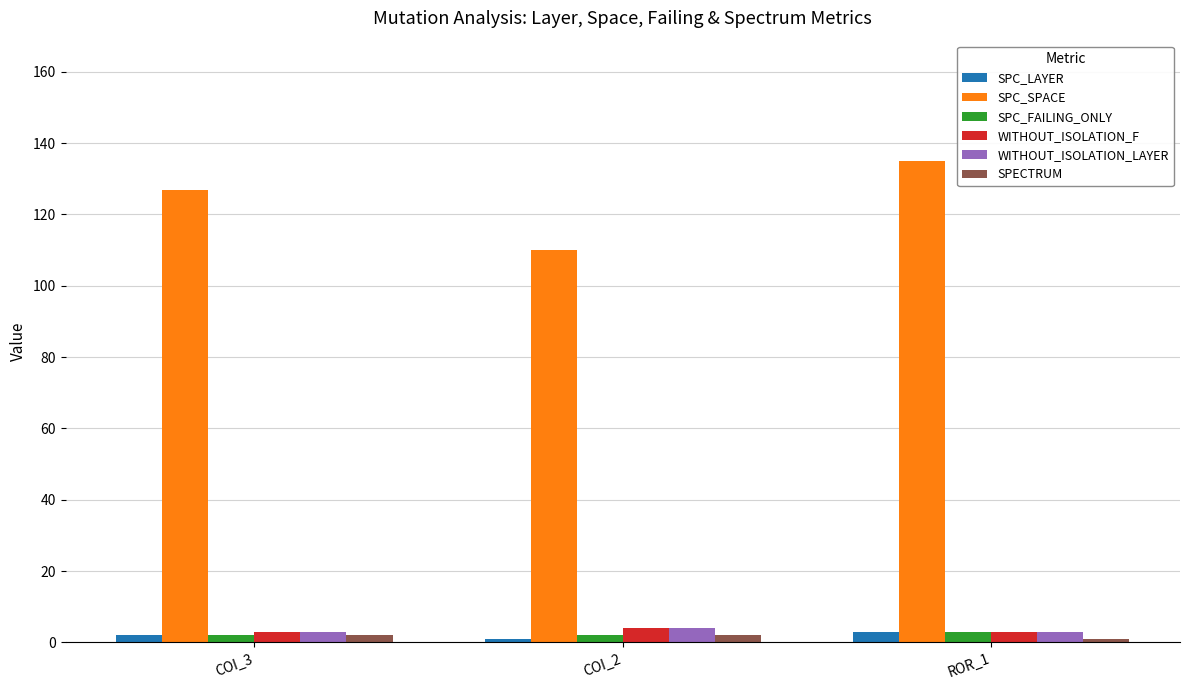

At how many categories does at least one series exceed 59?

3